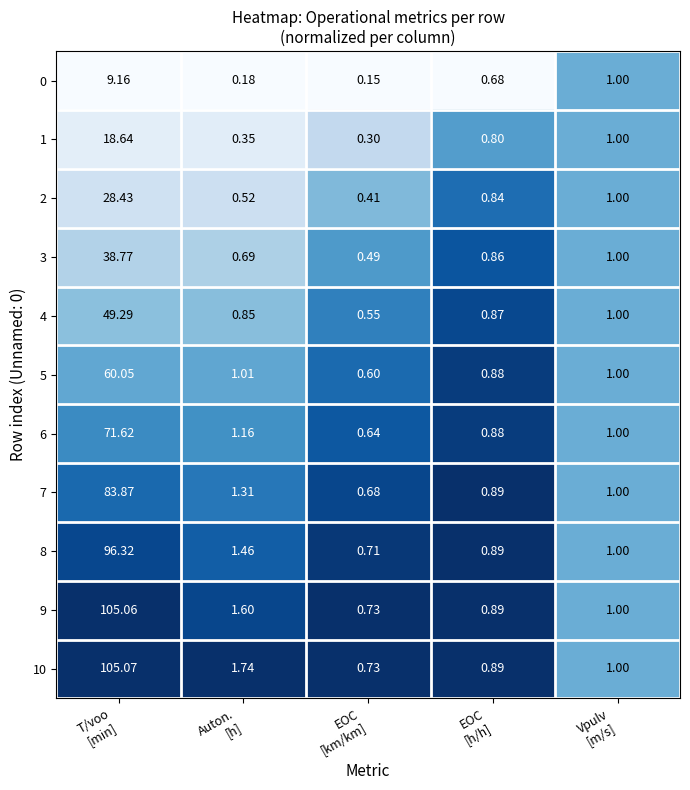

How many distinct data groups are displayed?

11